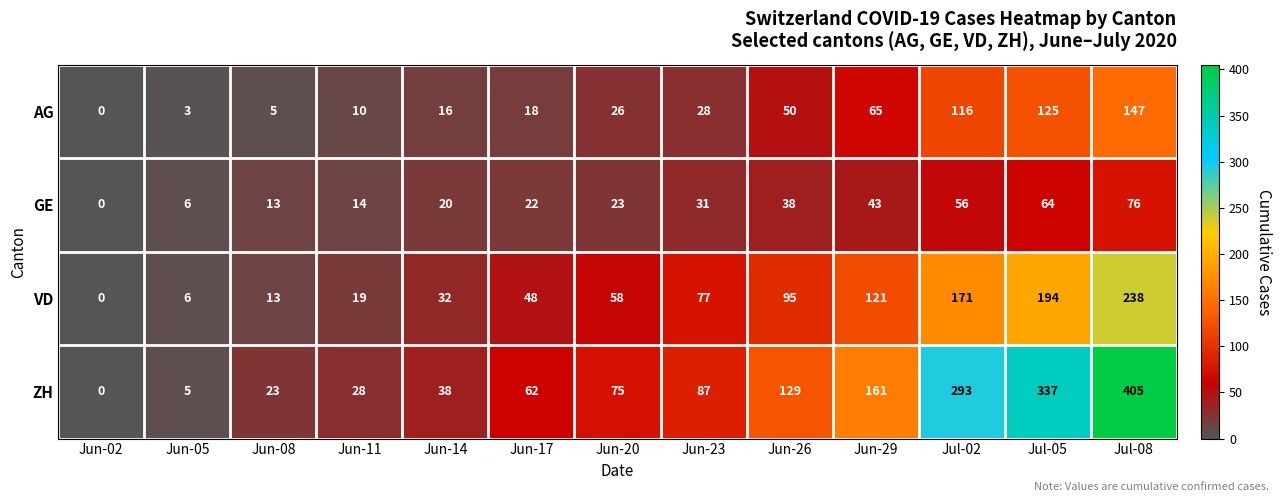

Is the value of ZH at Jun-08 greater than the value of GE at Jul-05?

No